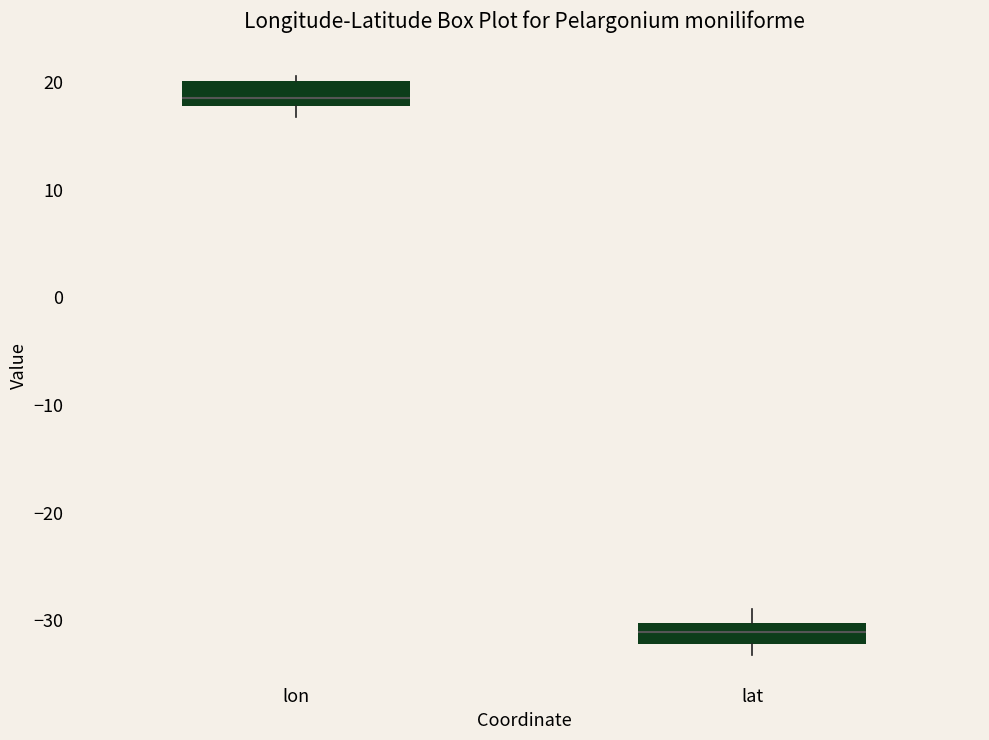

Which box's median line is the lowest?

lat